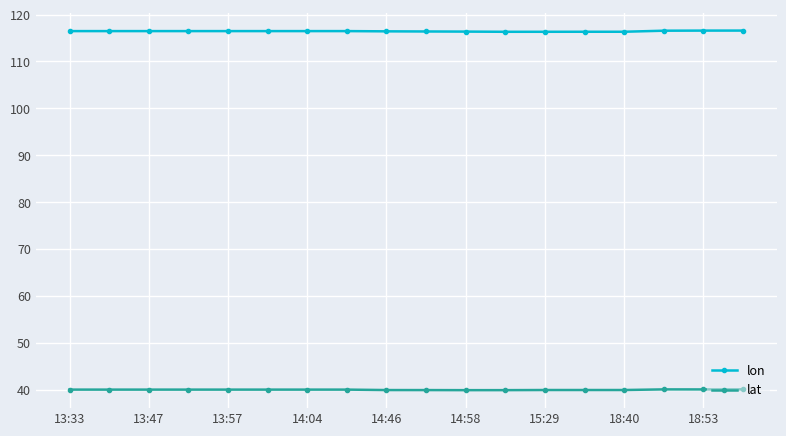

What is the average value of the lon series?

116.4